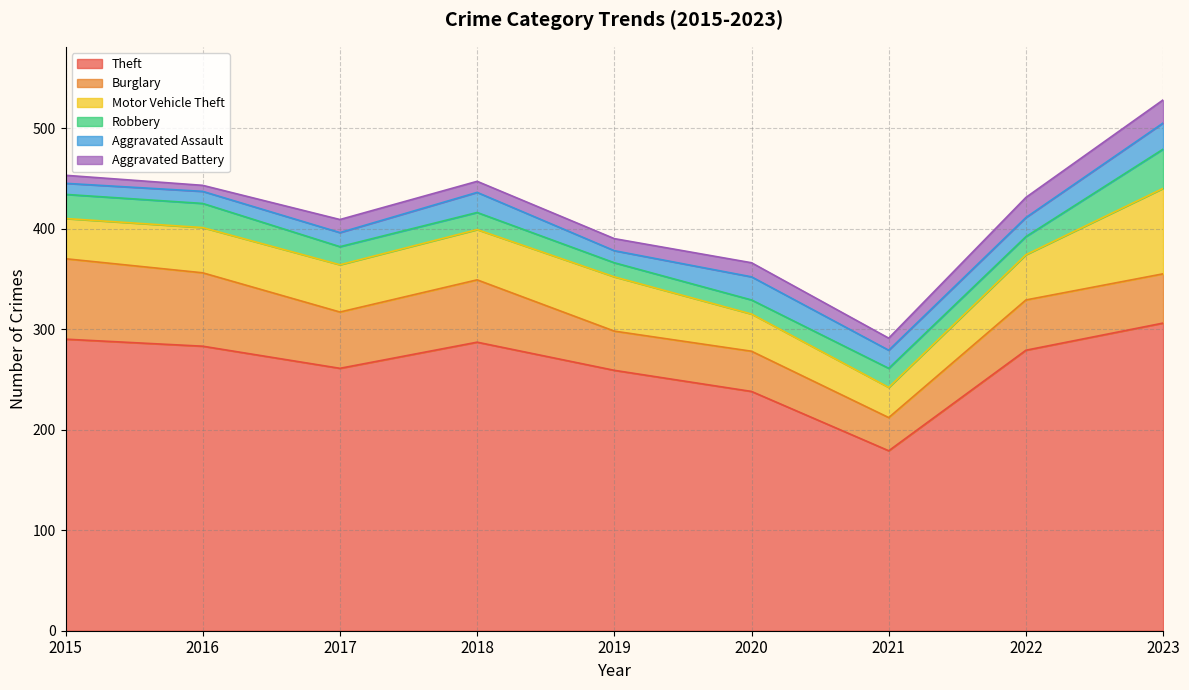

What are all the series names shown in the legend?

Theft, Burglary, Motor Vehicle Theft, Robbery, Aggravated Assault, Aggravated Battery